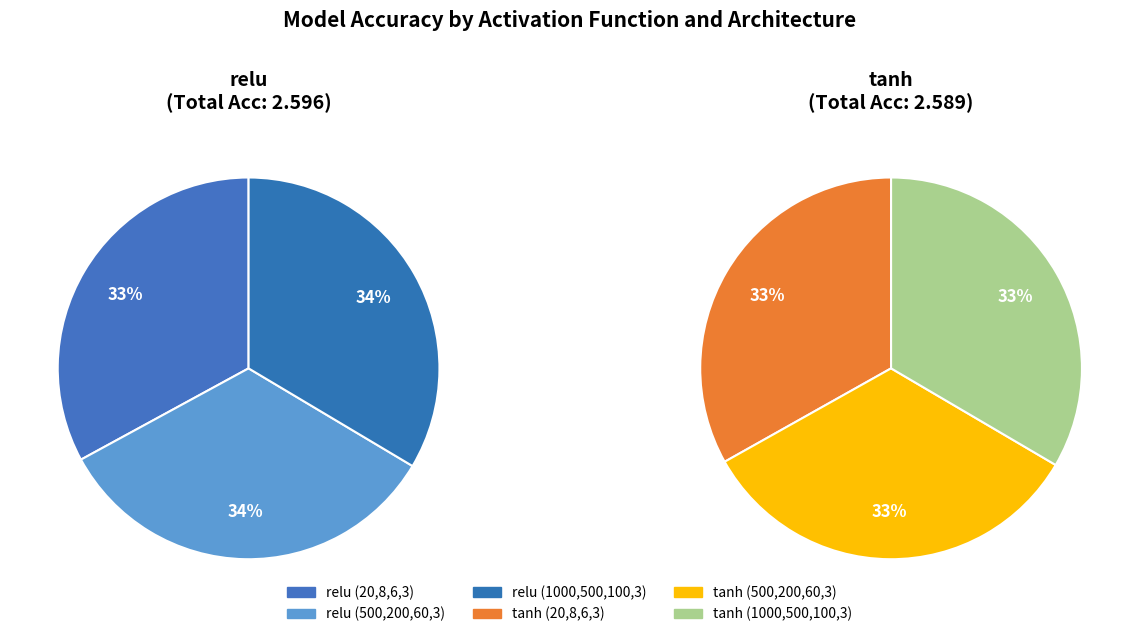

To the nearest percent, what is the combined percentage of 1 and 2?

67%